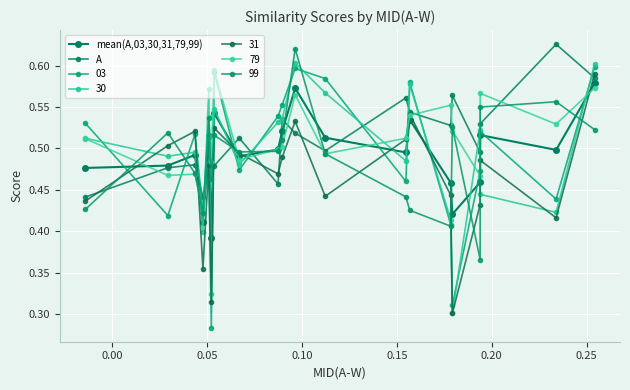

What is the maximum value for A?

0.6